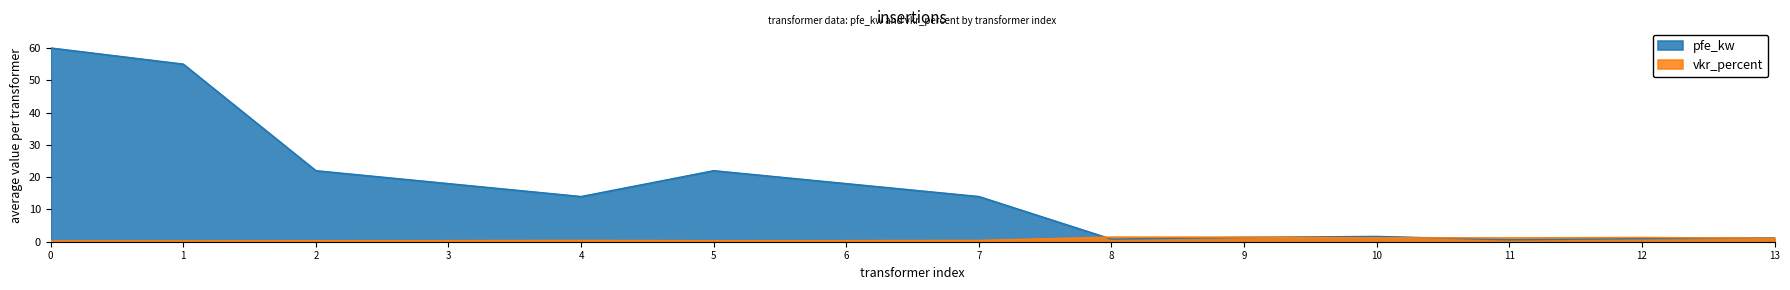

What is the value of the vkr_percent point at the 12th from the left?

1.2